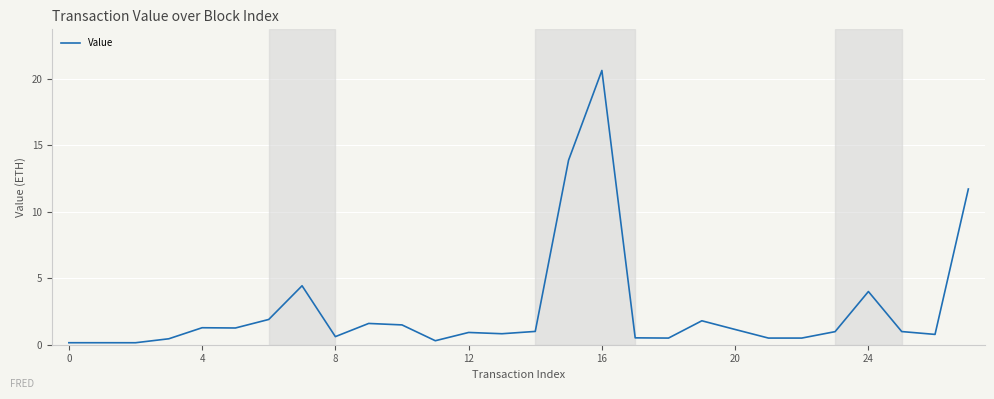

What is the greatest value displayed?

20.6